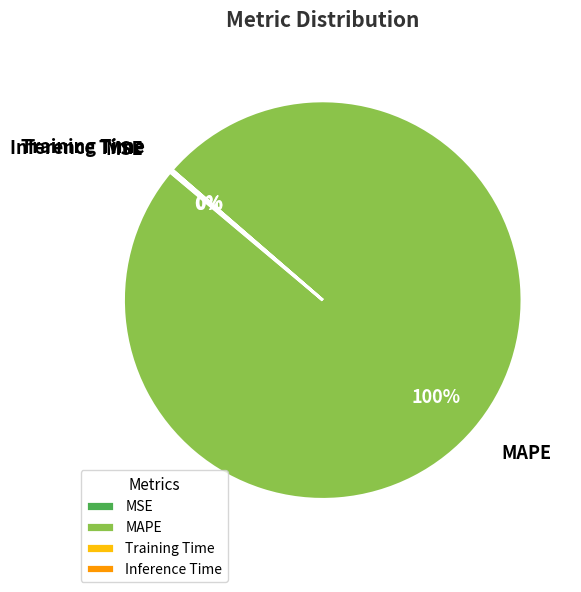

Is there any slice that represents more than half of the pie?

Yes